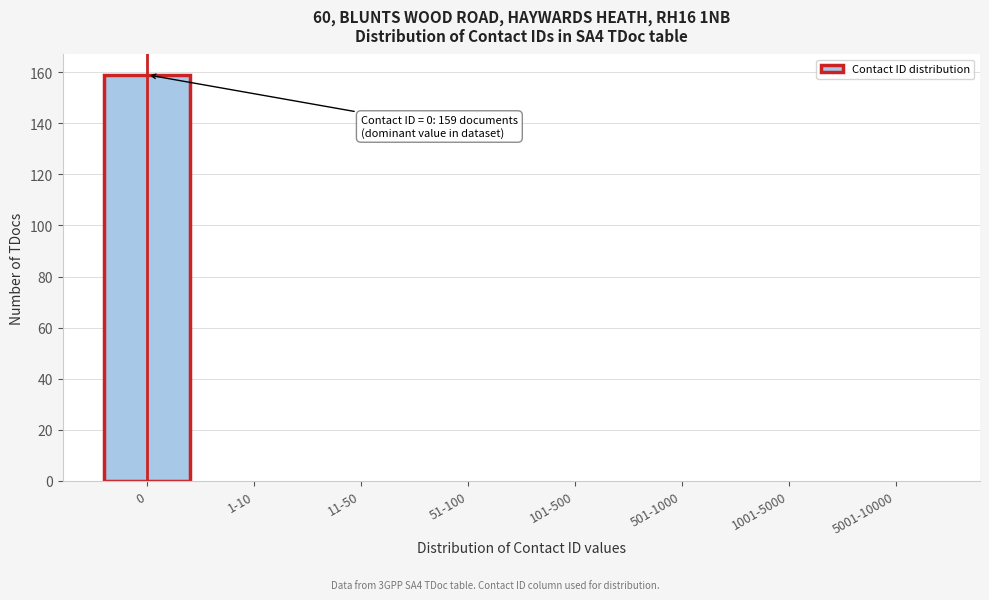

Reading left to right, transcribe all the data shown in this chart.

0=159	1-10=0	11-50=0	51-100=0	101-500=0	501-1000=0	1001-5000=0	5001-10000=0